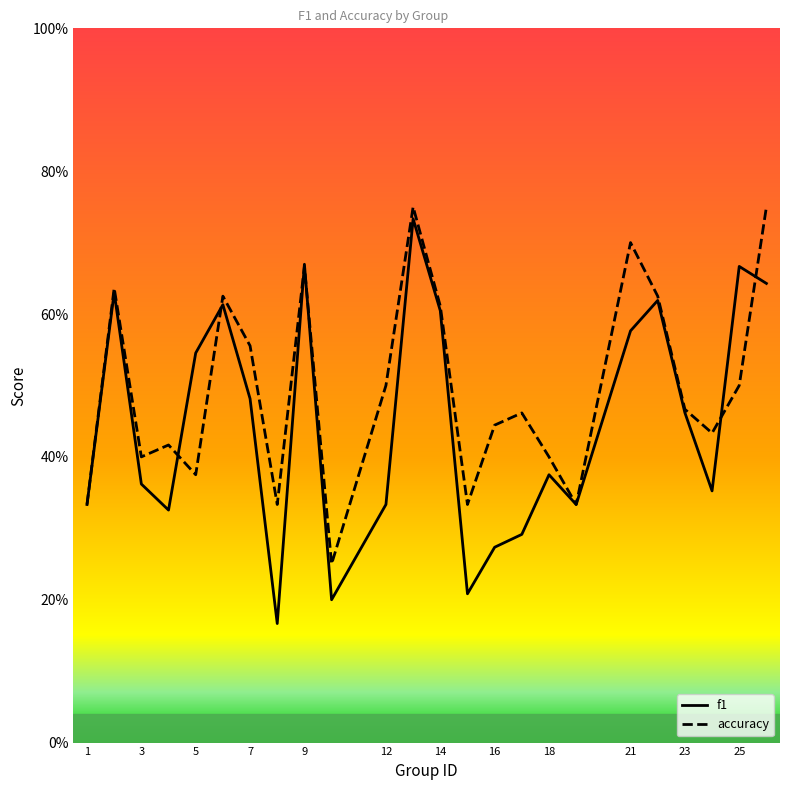

Which series has the largest total across all categories?

accuracy